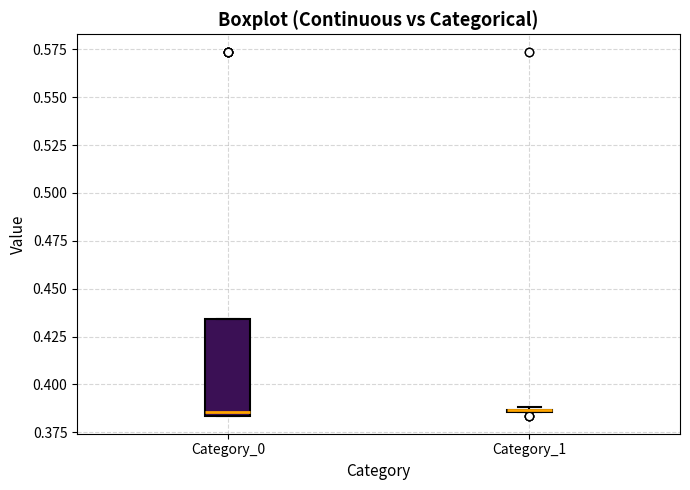

Reading left to right, transcribe this box plot: for each box, give where its median line is, the range the box spans, and where its two whiskers end, as read against the y-axis. The values are not printed on the chart, so give them approximately, as read against the axis.

Category_0: median 0.385 (just above the box's lower edge), box 0.385 to 0.435, whiskers 0.385 to 0.435
Category_1: box collapsed to a line at 0.385, whiskers 0.385 to 0.390